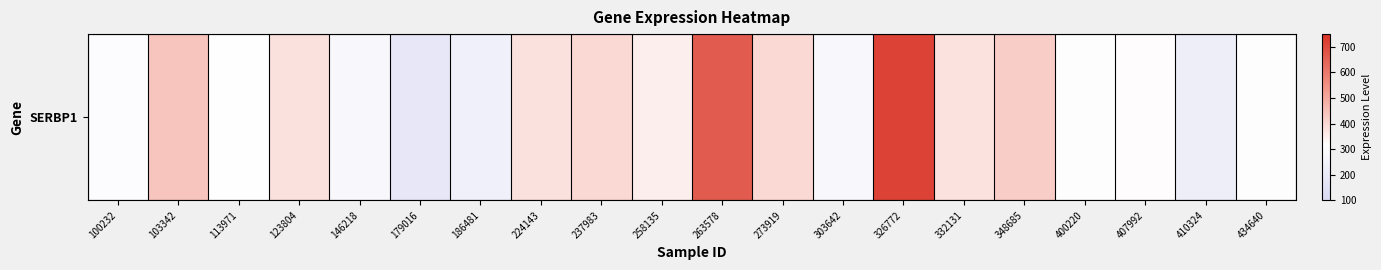

Reading left to right, list all the values displayed in this chart.

100232=303.8	103342=439.9	113971=314.7	123804=381.4	146218=280.7	179016=186.1	186481=233.9	224143=381.2	237983=399.1	258135=353.0	263578=662.5	273919=397.0	303642=273.7	326772=715.2	332131=377.5	348685=421.0	400220=319.1	407992=323.0	410324=223.7	434640=318.9